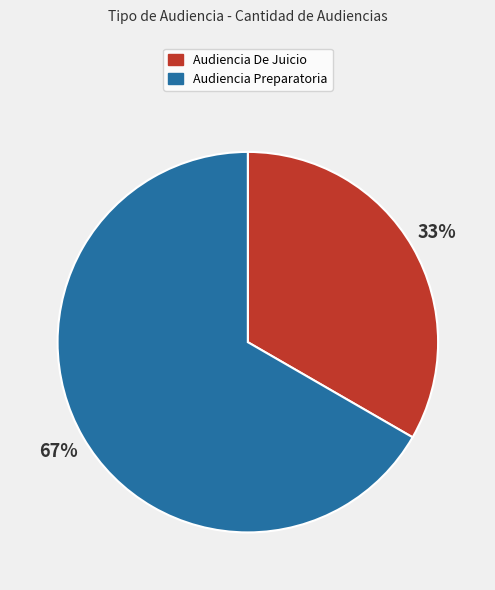

To the nearest percent, what is the combined percentage of Audiencia De Juicio and Audiencia Preparatoria?

100%